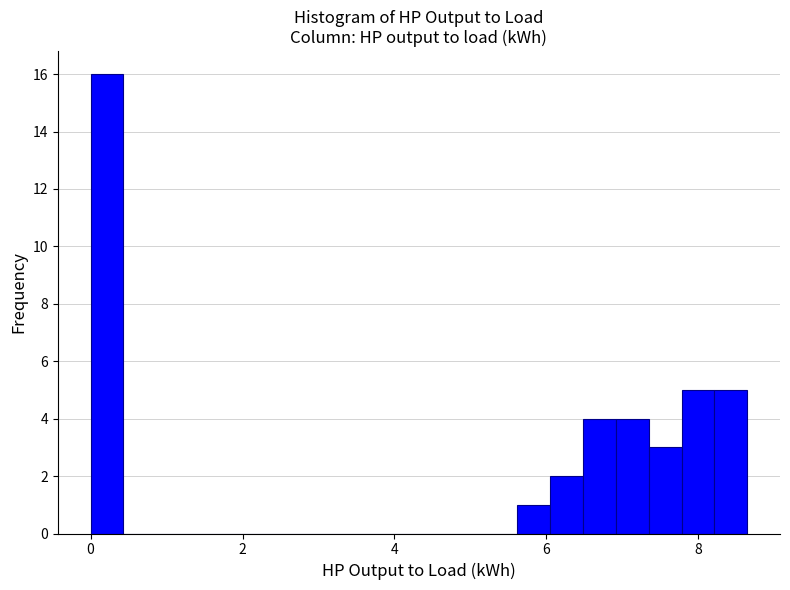

Around what value on the x-axis is the tallest bar? Give the approximate position of its centre, as read against the axis.

0.2